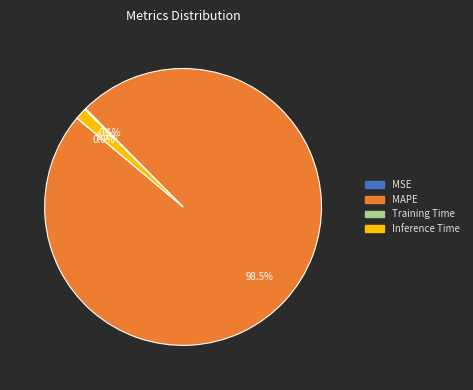

What portion of the pie excludes Inference Time?

98.7%